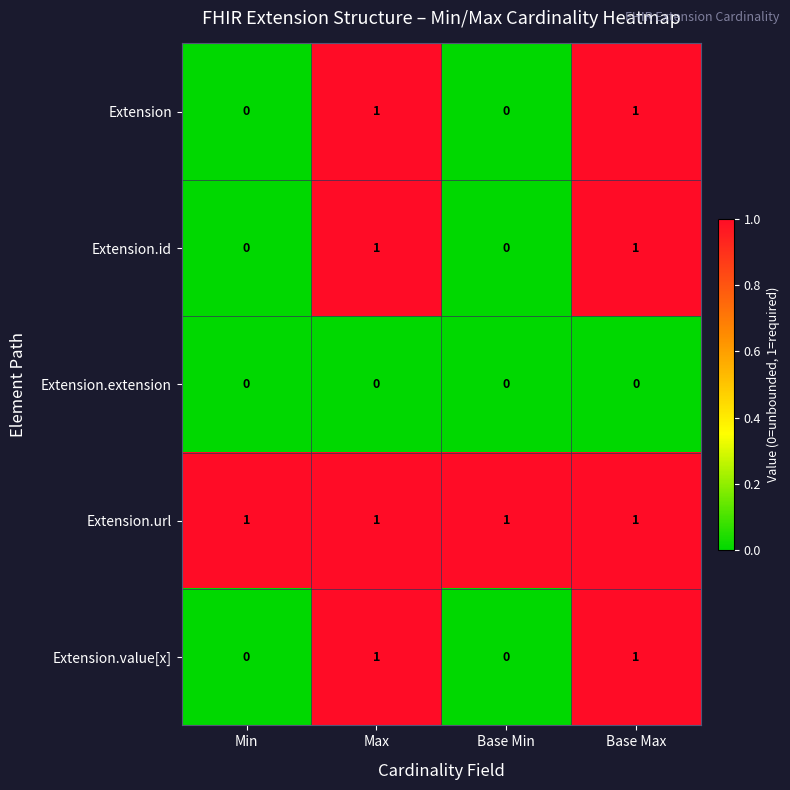

The Extension.extension series shows 0 at Max. True or false?

True